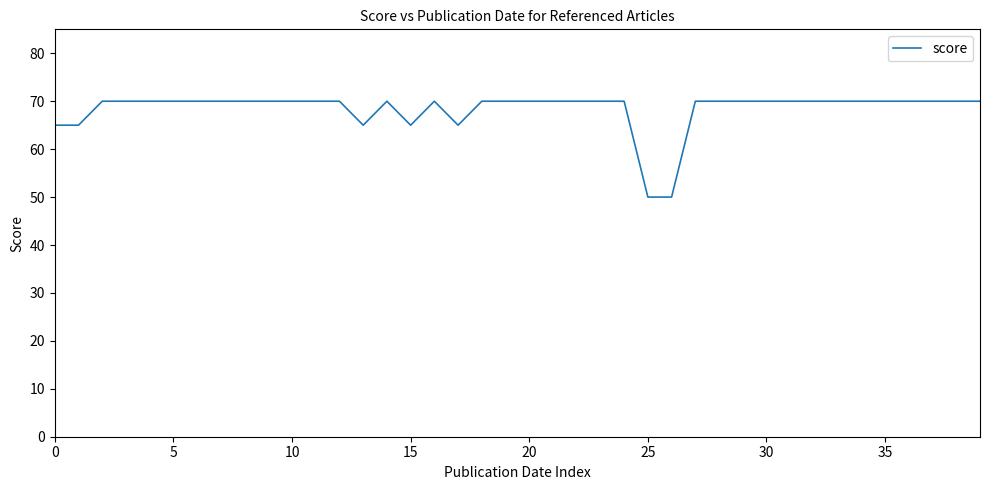

What is the maximum value shown in the chart?

70